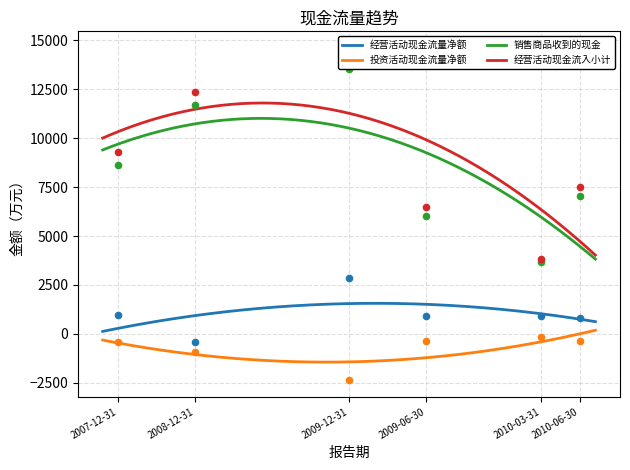

At how many categories does at least one series exceed 13733?

1